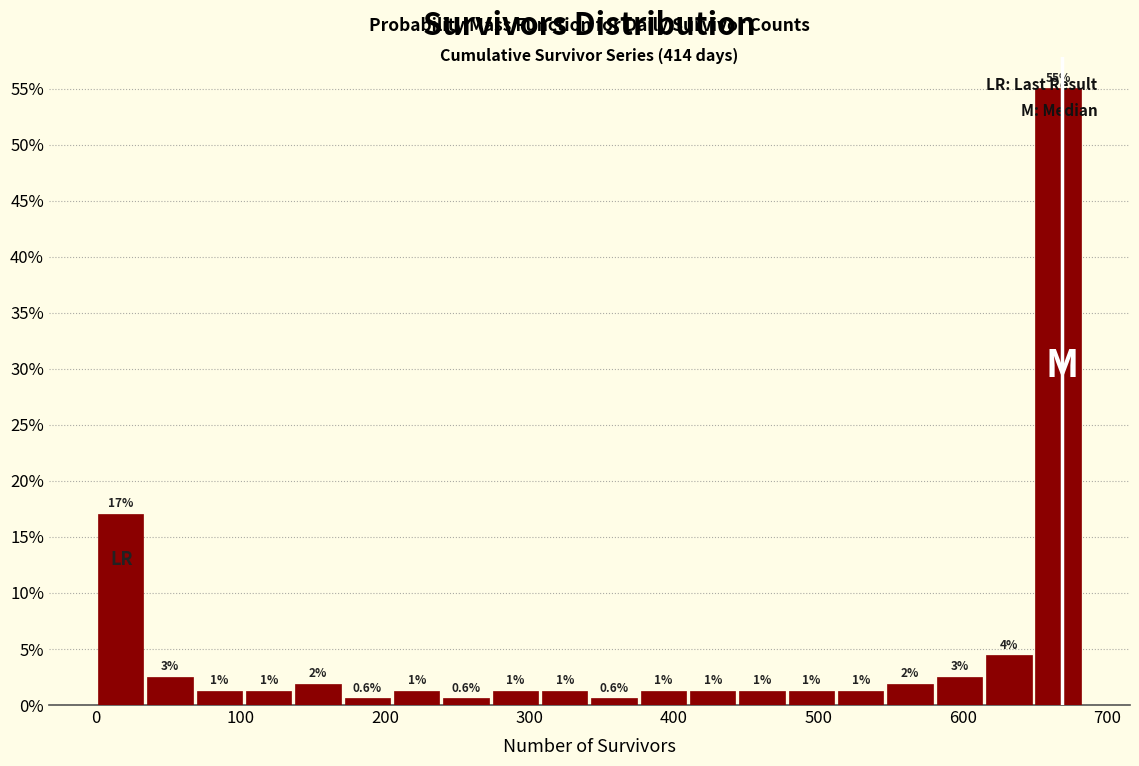

Read against the x-axis, roughly where is the centre of the tallest bar?

670